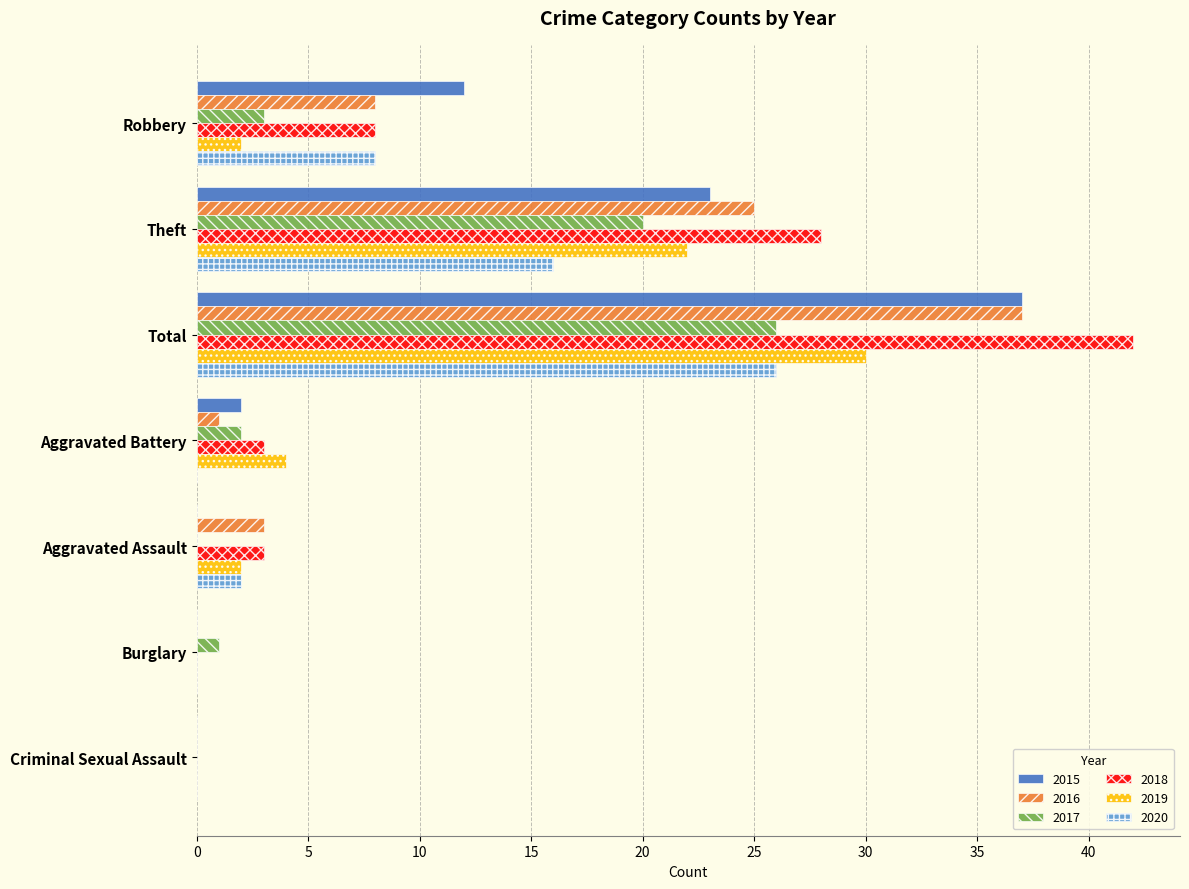

At which category does the chart reach its peak across all series?

Total